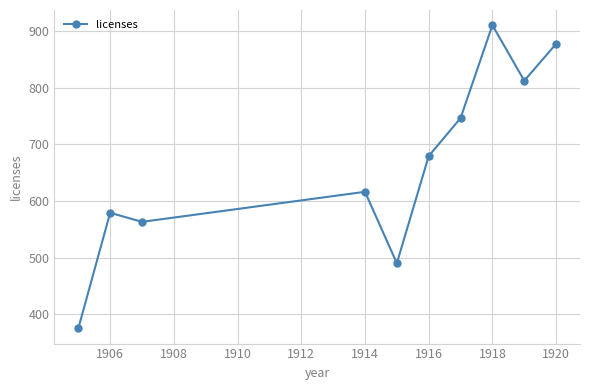

True or false: the data has more than 2 interior local peaks.

True